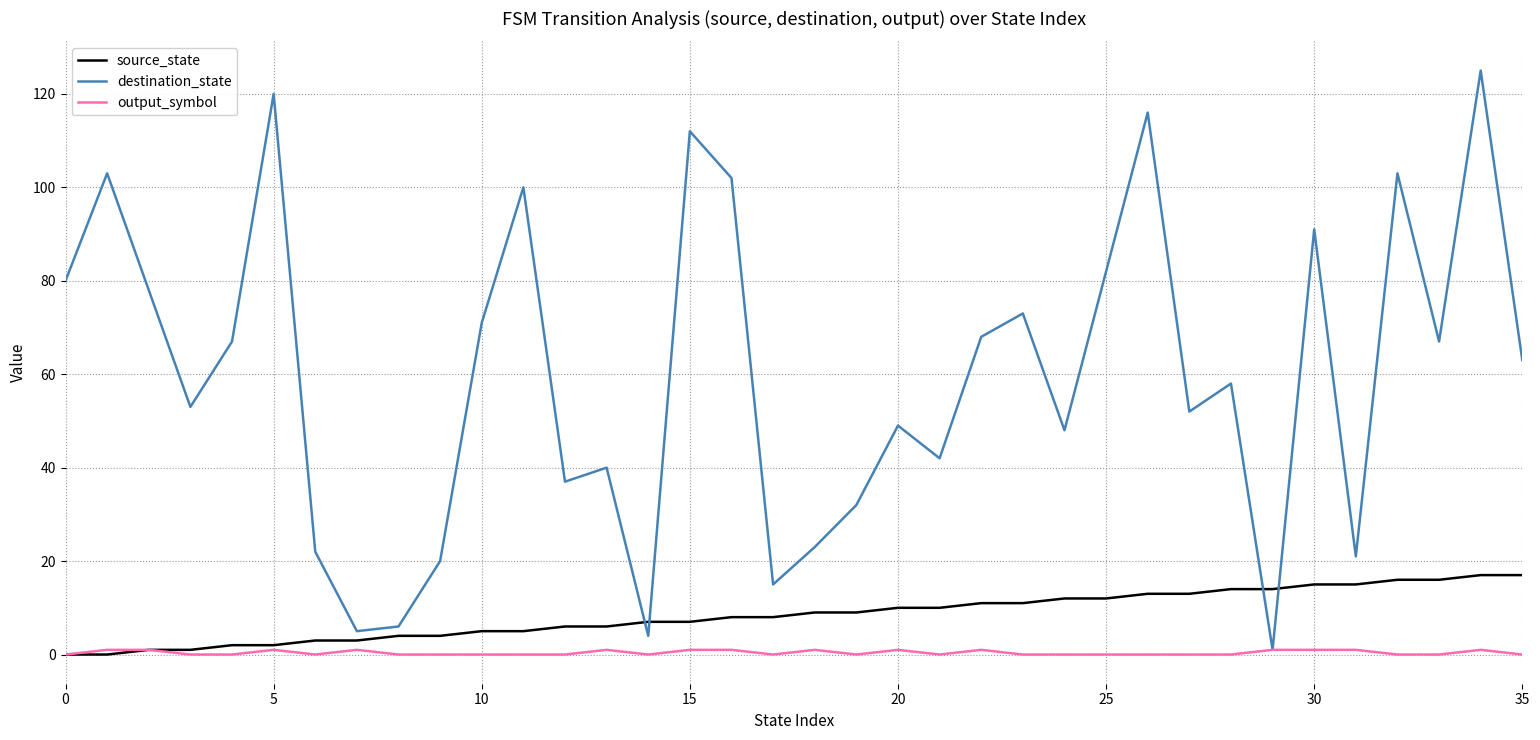

Which series has the largest total across all categories?

destination_state